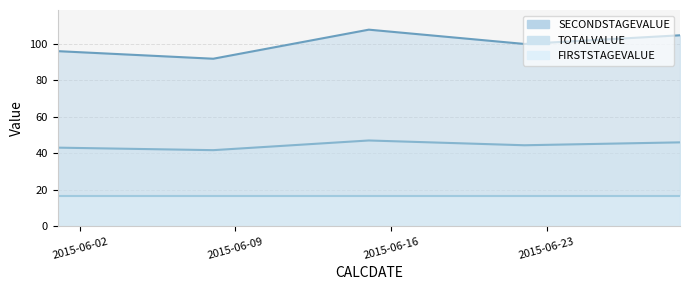

What is the sum of all TOTALVALUE values?

222.4